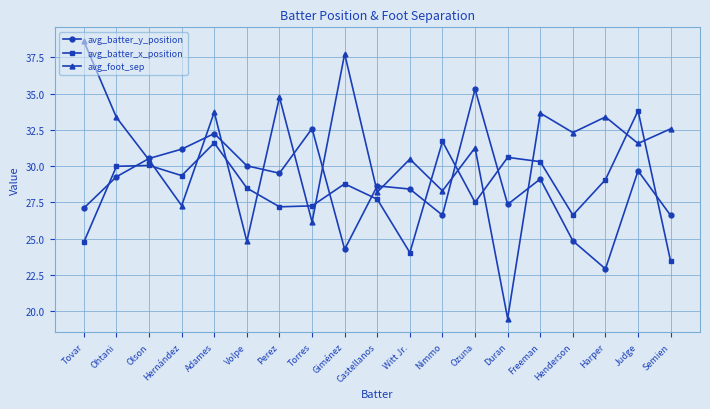

At which category does the chart reach its peak across all series?

Tovar